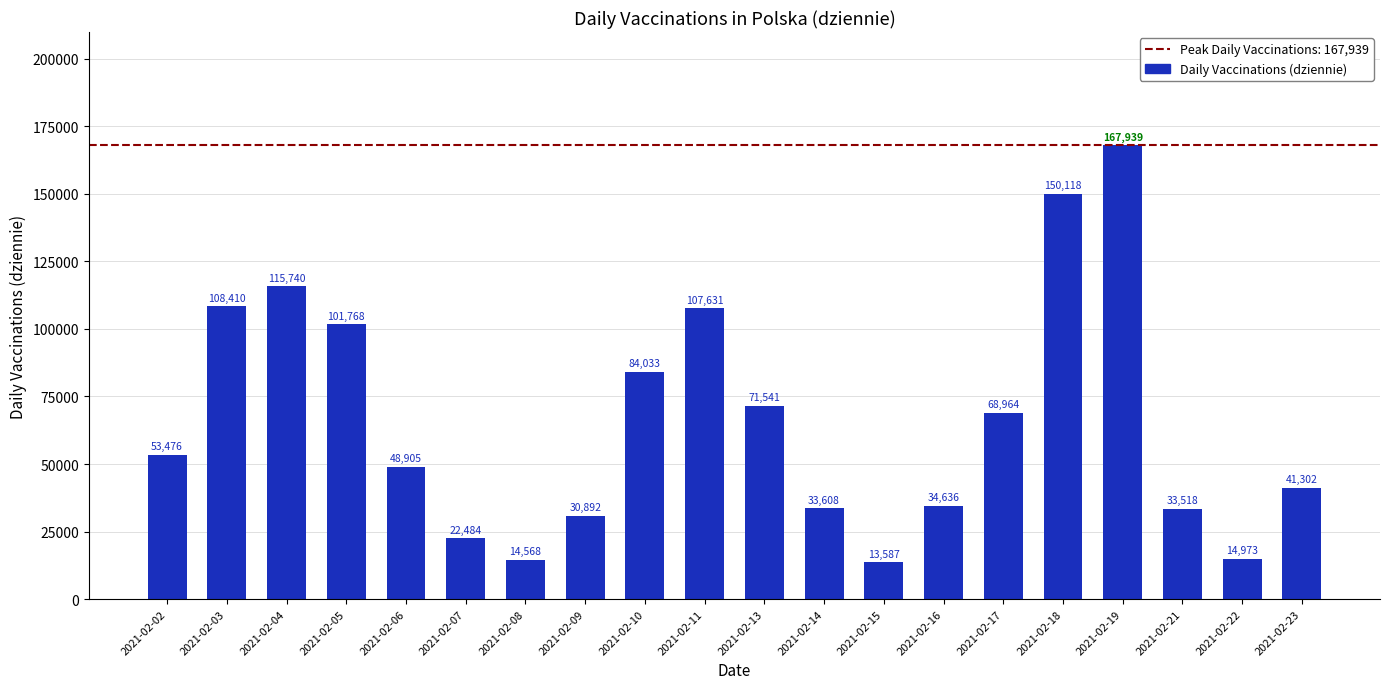

What is the difference between the values at 2021-02-13 and 2021-02-08?

56973